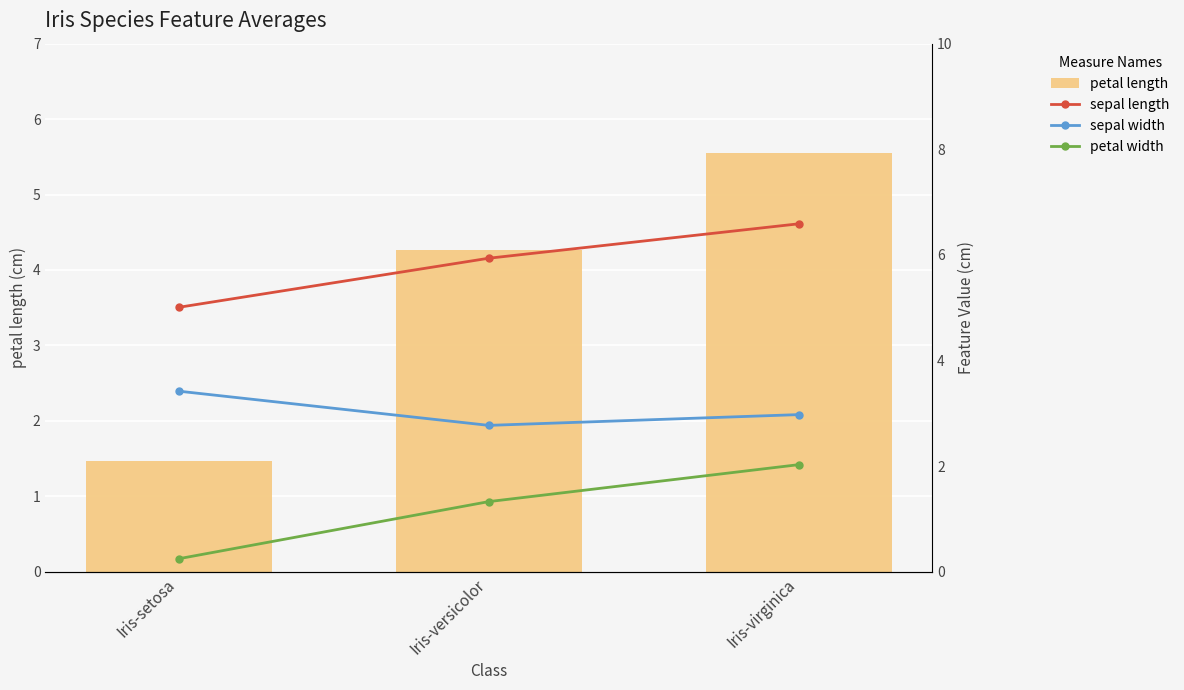

What position from the left is Iris-virginica?

3